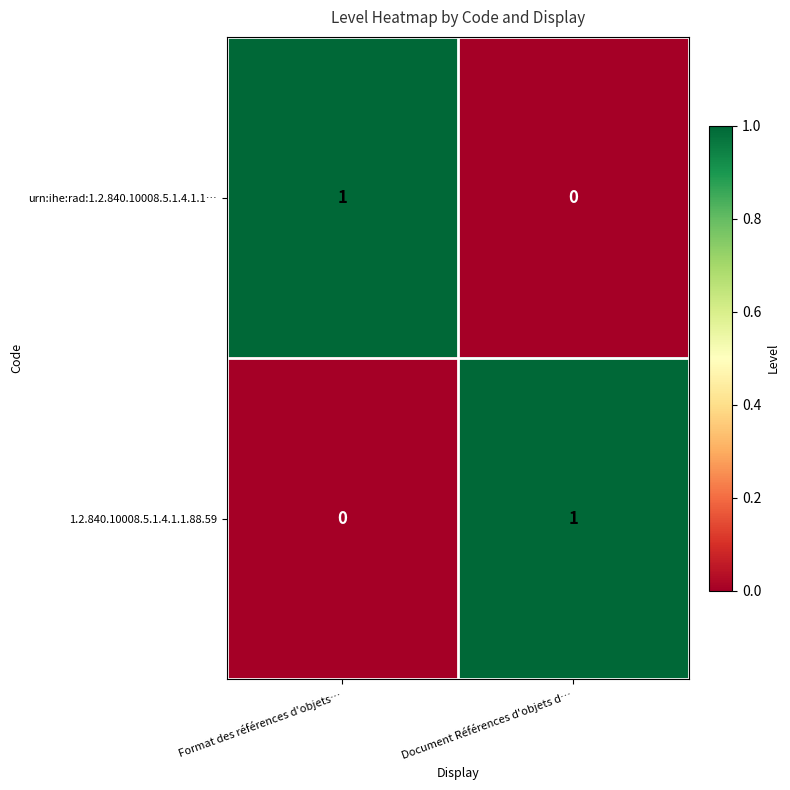

Is the value of 1.2.840.10008.5.1.4.1.1.88.59 at Document Références d'objets d… greater than the value of urn:ihe:rad:1.2.840.10008.5.1.4.1.1… at Document Références d'objets d…?

Yes